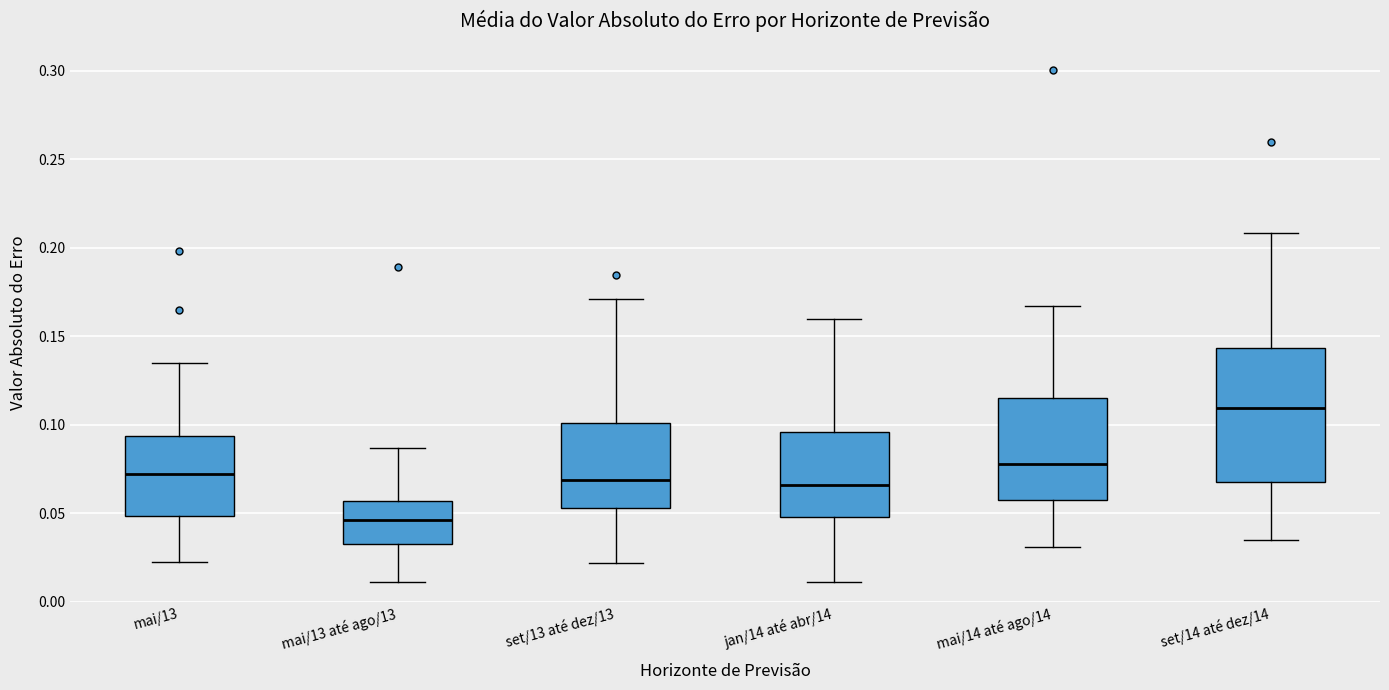

Which box has the lowest median line?

mai/13 até ago/13